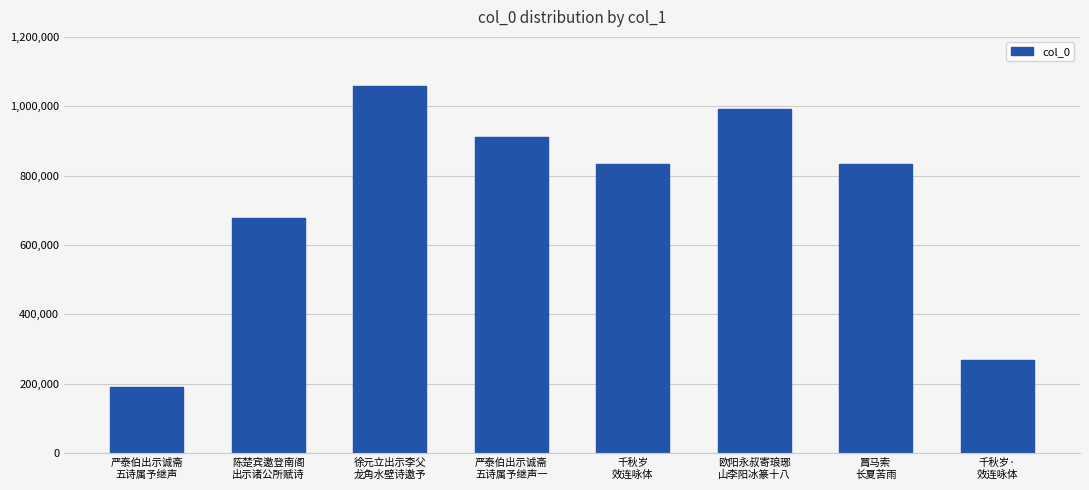

What is the approximate value at 陈楚宾邀登南阁
出示诸公所赋诗, to the nearest 10?

678030